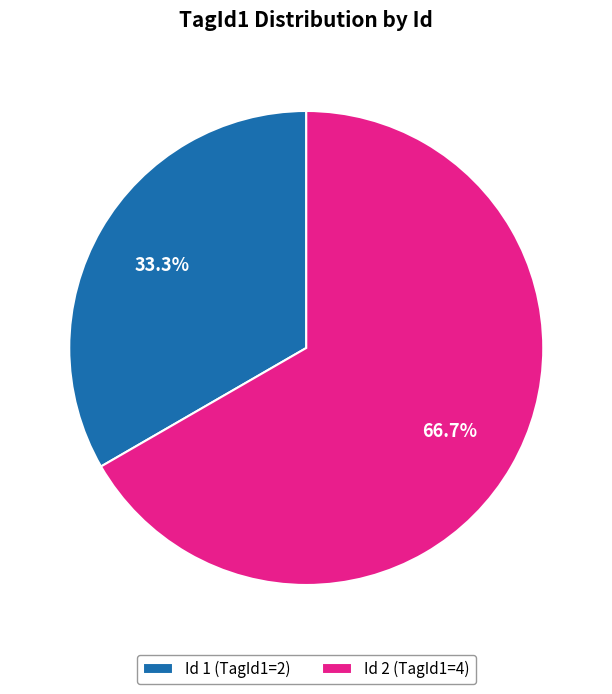

To the nearest percent, what is the average slice percentage?

50%